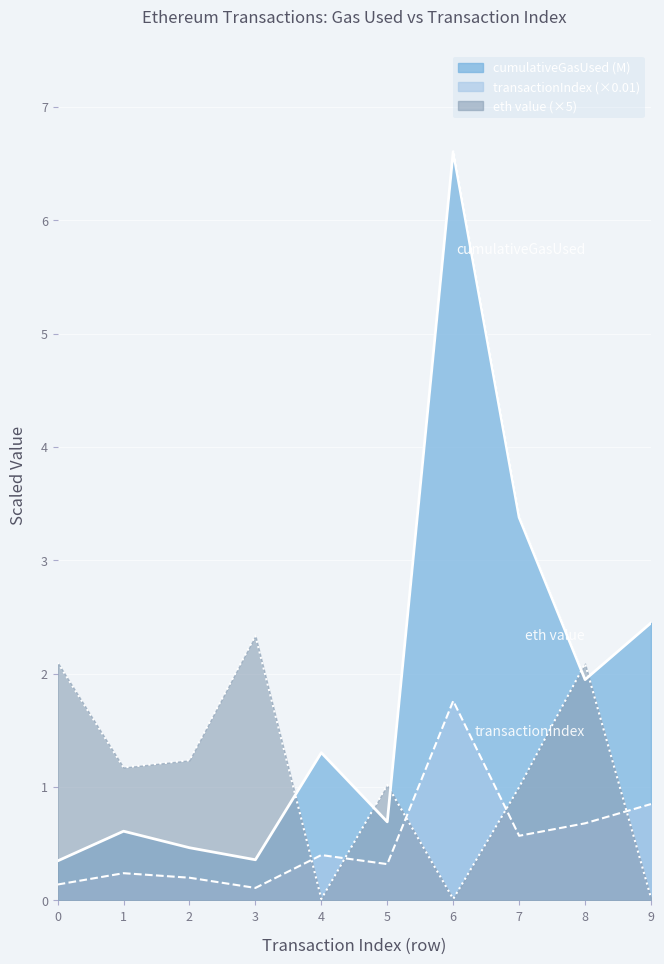

At which category does cumulativeGasUsed reach its first local valley?

3